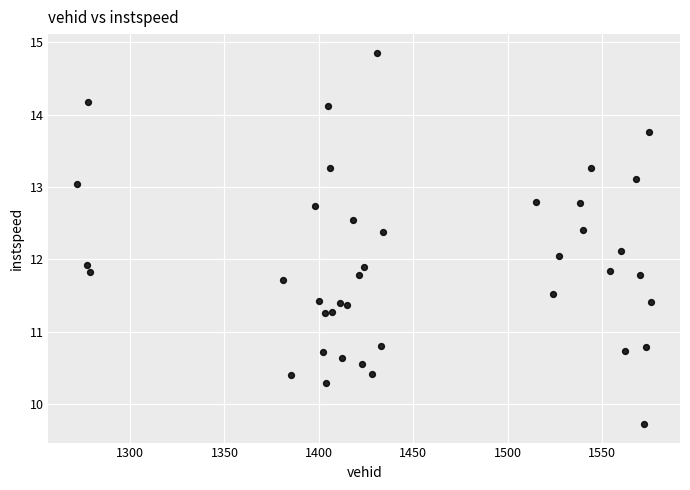

What is the range of Y values (max minus min)?

5.1